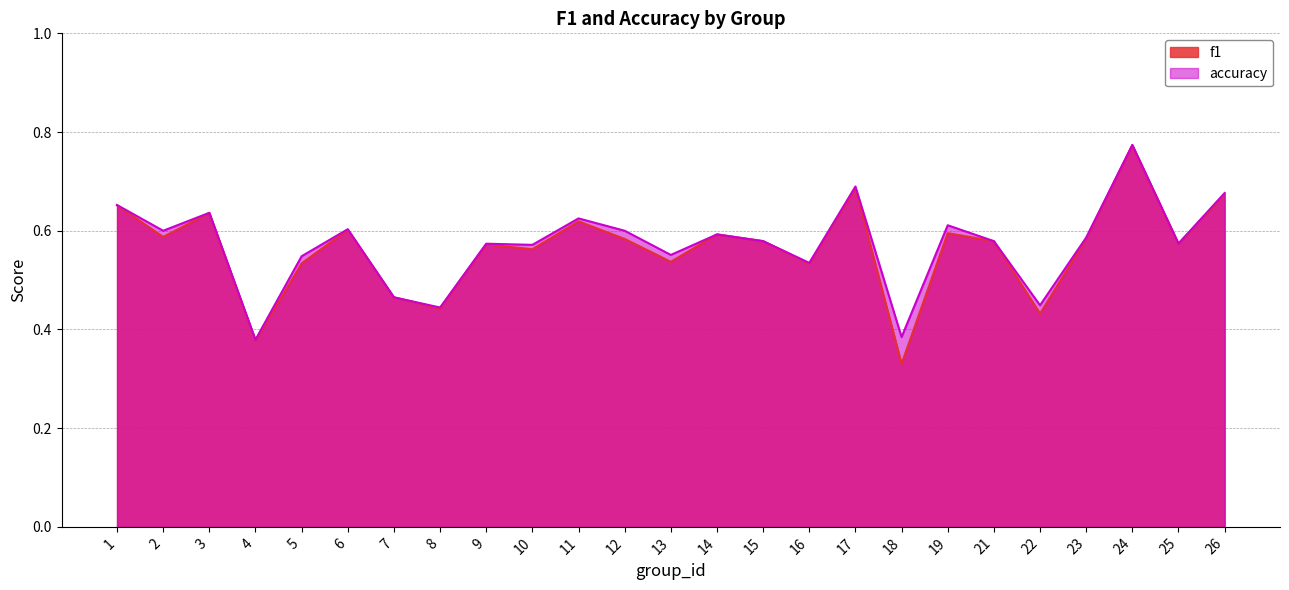

Reading right to left, list all the values displayed in this chart.

f1: 26=0.7	25=0.6	24=0.8	23=0.6	22=0.4	21=0.6	19=0.6	18=0.3	17=0.7	16=0.5	15=0.6	14=0.6	13=0.5	12=0.6	11=0.6	10=0.6	9=0.6	8=0.4	7=0.5	6=0.6	5=0.5	4=0.4	3=0.6	2=0.6	1=0.7
accuracy: 26=0.7	25=0.6	24=0.8	23=0.6	22=0.4	21=0.6	19=0.6	18=0.4	17=0.7	16=0.5	15=0.6	14=0.6	13=0.6	12=0.6	11=0.6	10=0.6	9=0.6	8=0.4	7=0.5	6=0.6	5=0.5	4=0.4	3=0.6	2=0.6	1=0.7